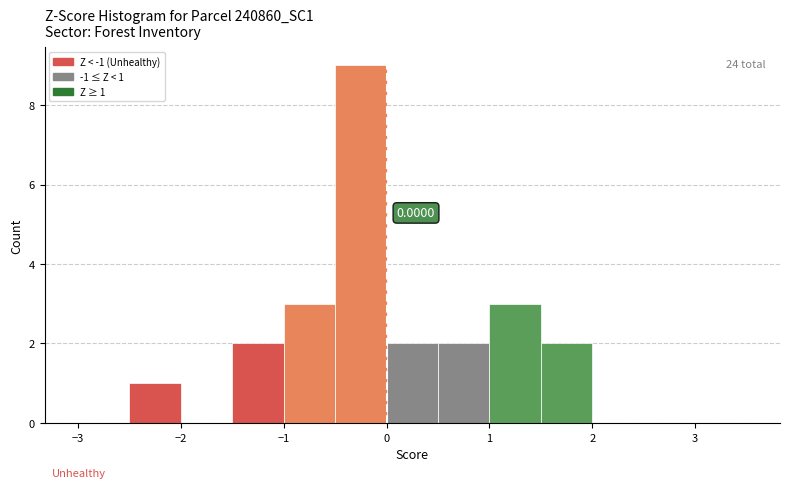

Over which range of the x-axis is the bar tallest?

-0.5 to 0.0